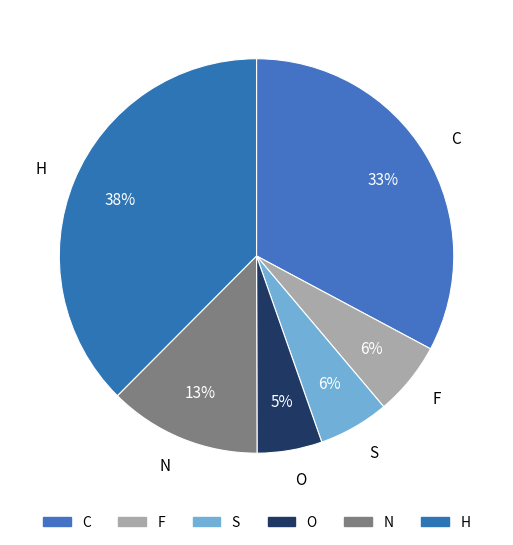

What is the largest slice in the pie chart?

H